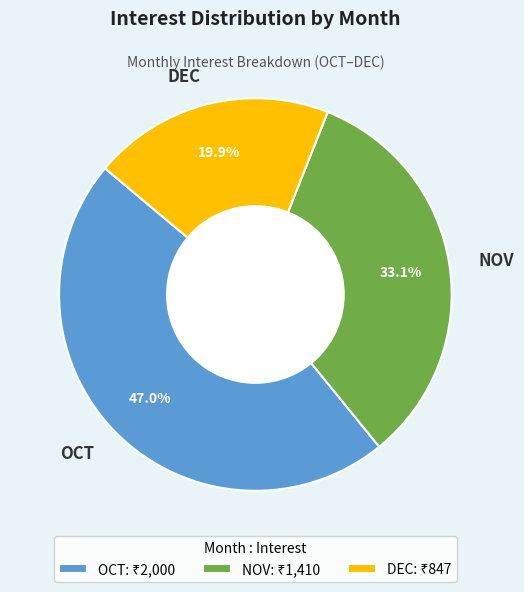

To the nearest percent, what is the difference between the OCT and NOV slice percentages?

14%